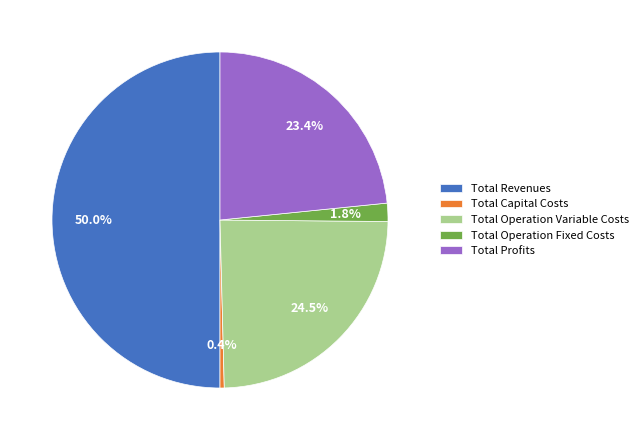

True or false: Total Revenues accounts for 50% of the total.

True